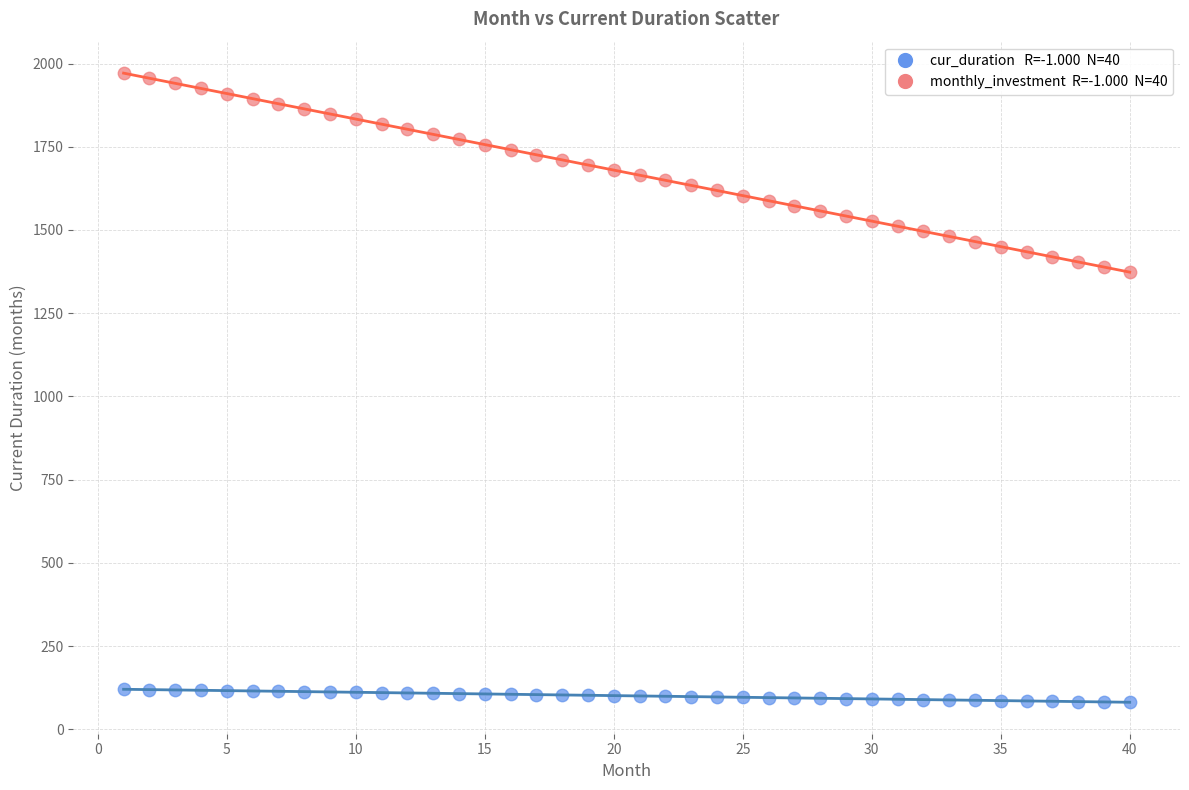

Across all data points, what is the range of Y values (max minus min)?

1889.8